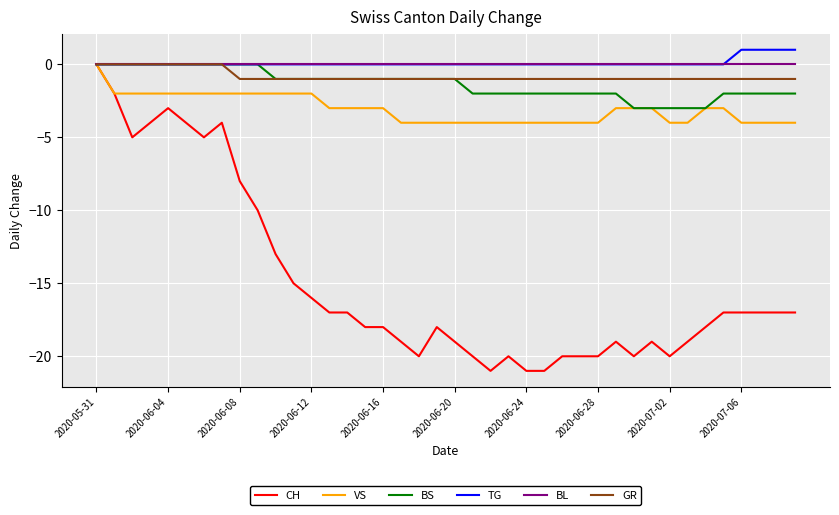

Which series has the widest spread of values?

CH